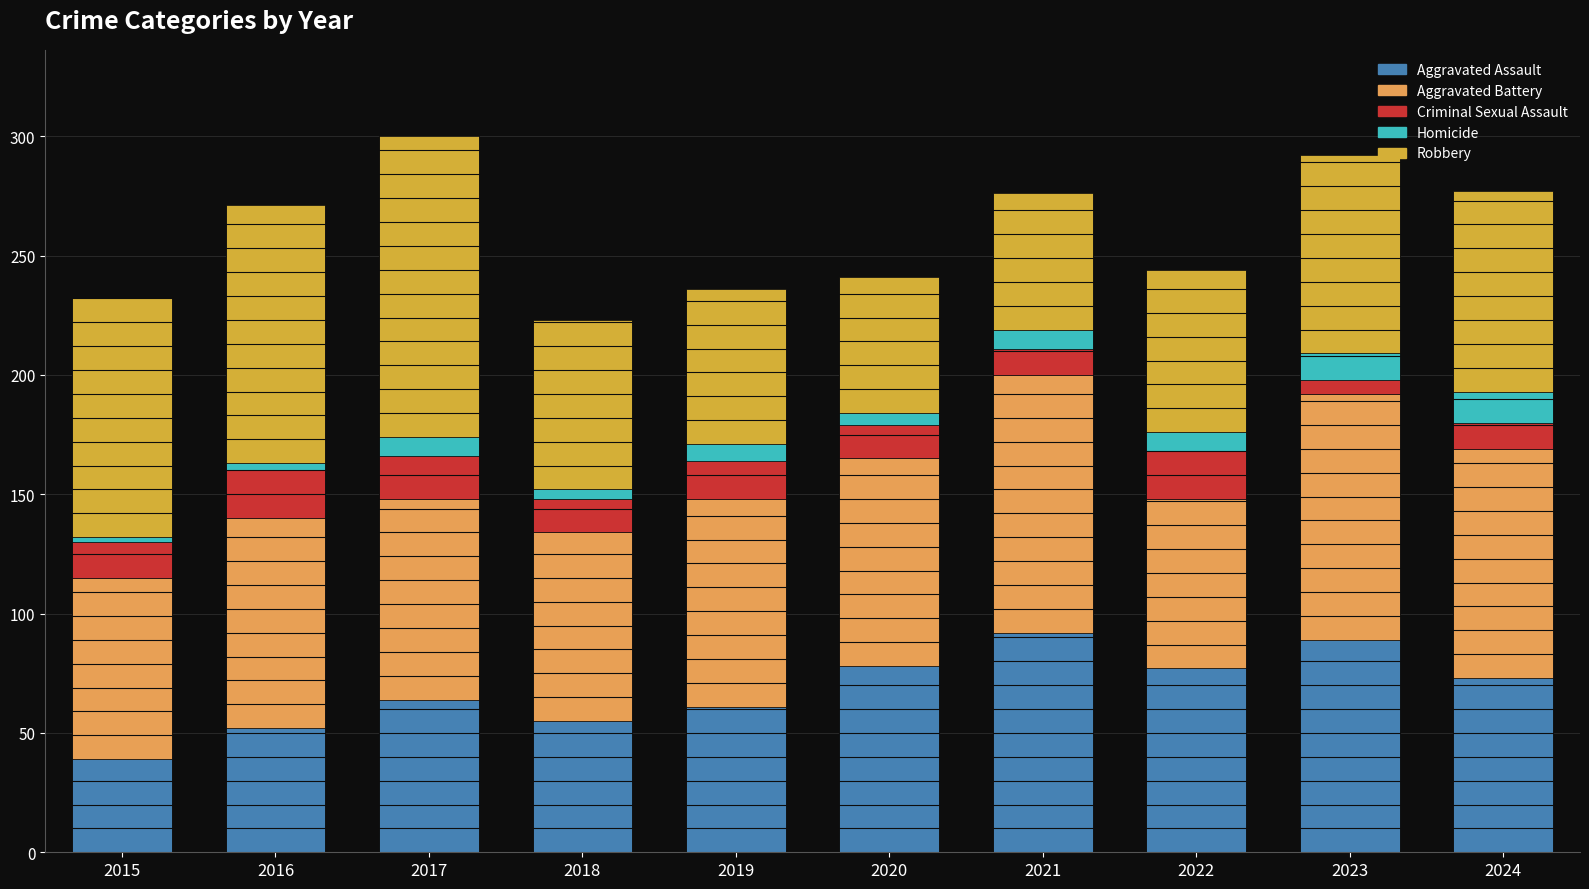

At which category is the sum across all series the highest?

2017